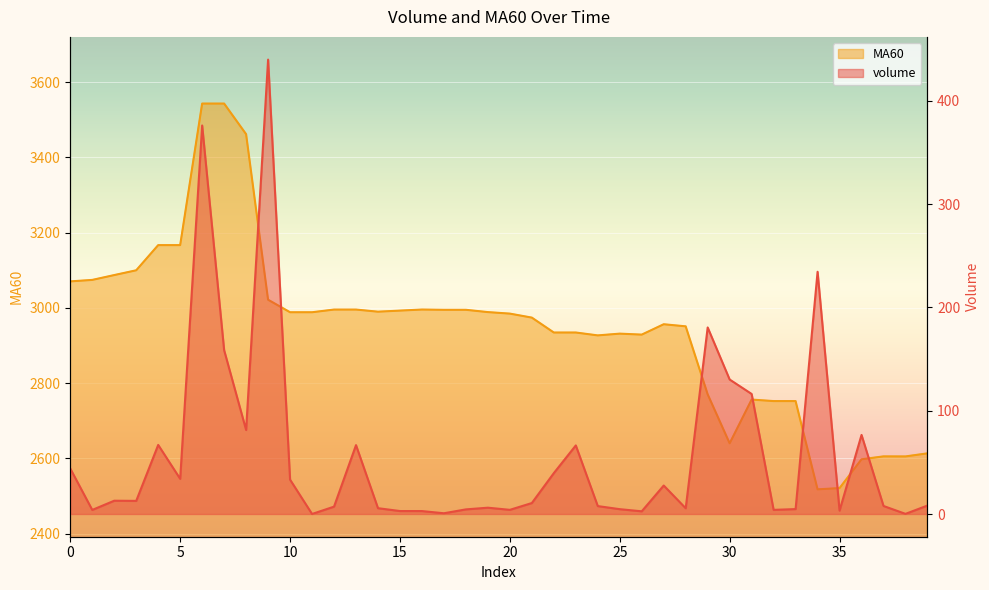

What is the average value of the MA60 series?

2945.4